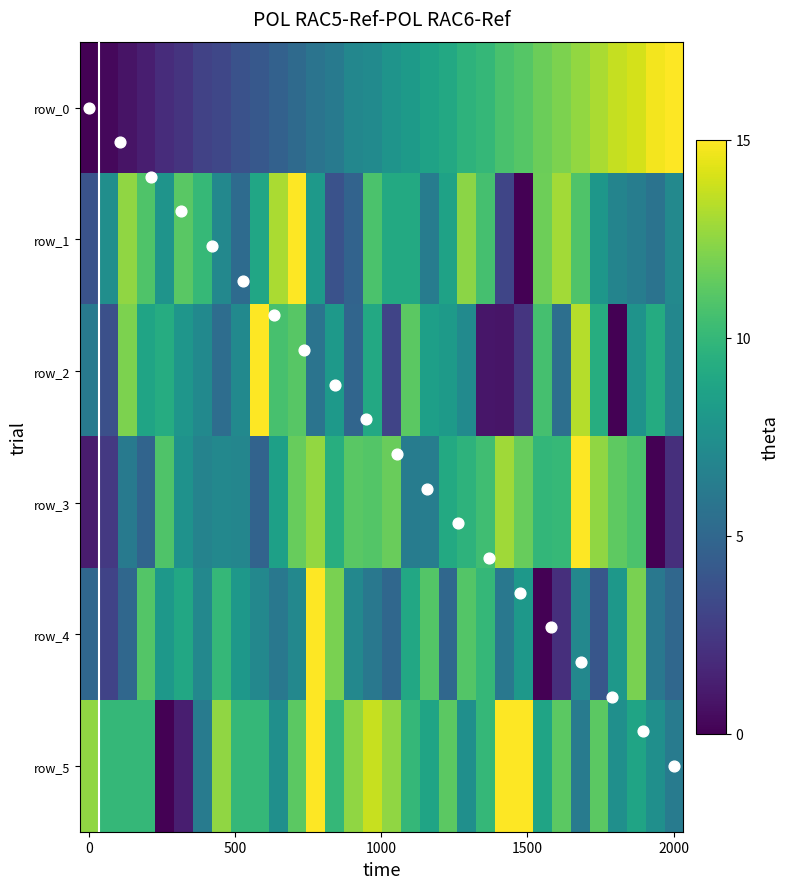

What is the difference between the maximum and minimum values in the row_3 series?

15.0